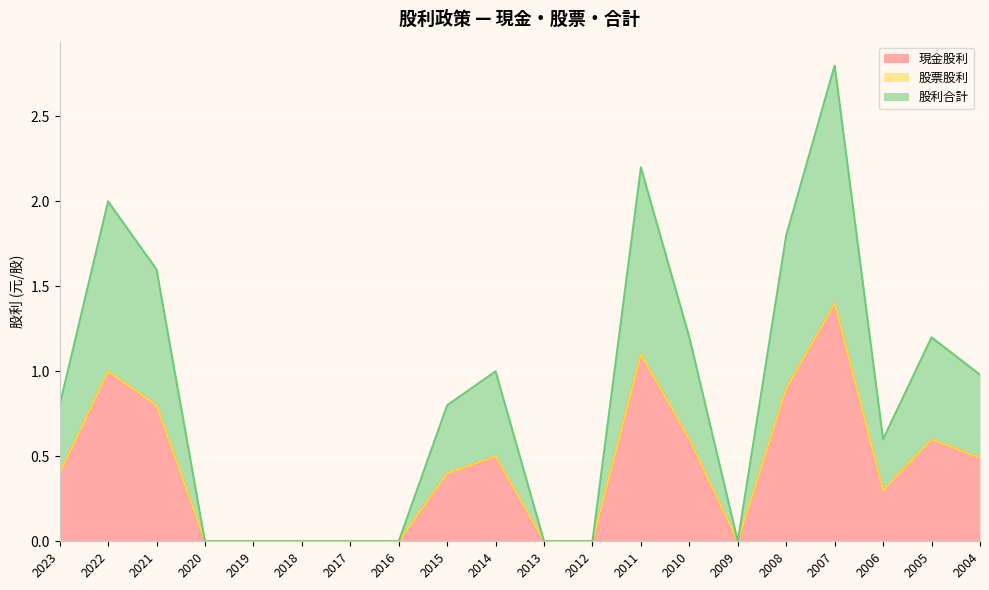

Between 2023 and 2007, which is larger?

2007